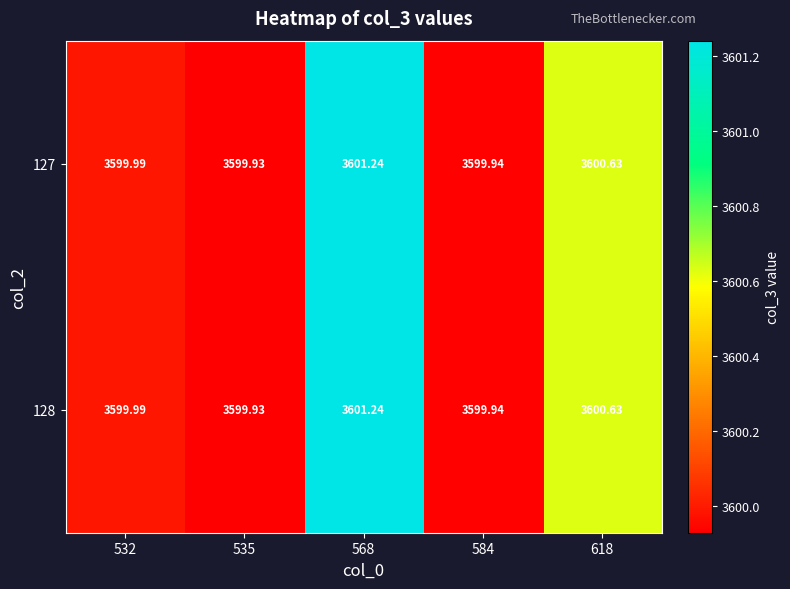

Reading left to right, what are all the values shown in this chart?

127: 532=3600.0	535=3599.9	568=3601.2	584=3599.9	618=3600.6
128: 532=3600.0	535=3599.9	568=3601.2	584=3599.9	618=3600.6